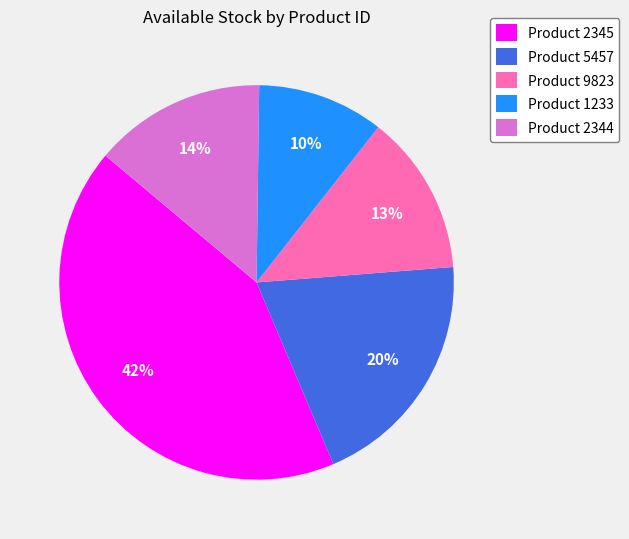

How many slices are in this pie chart?

5